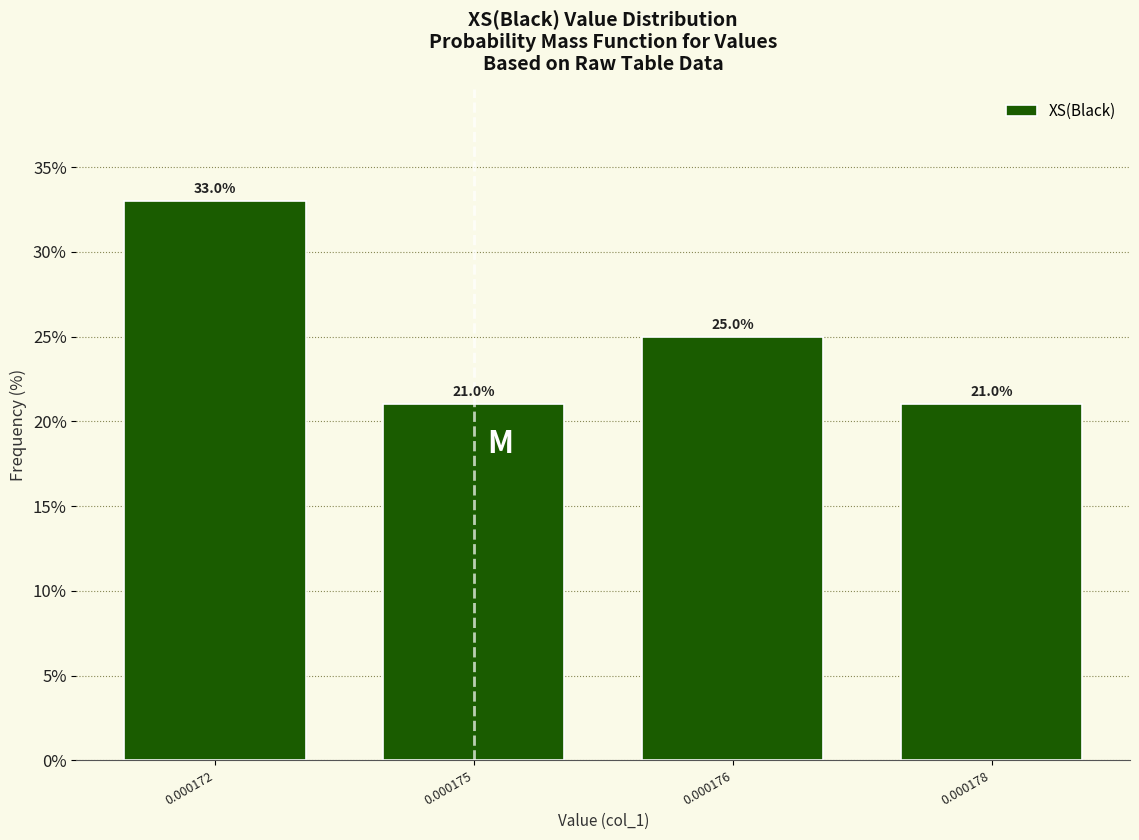

Reading left to right, transcribe all the data shown in this chart.

33	21	25	21